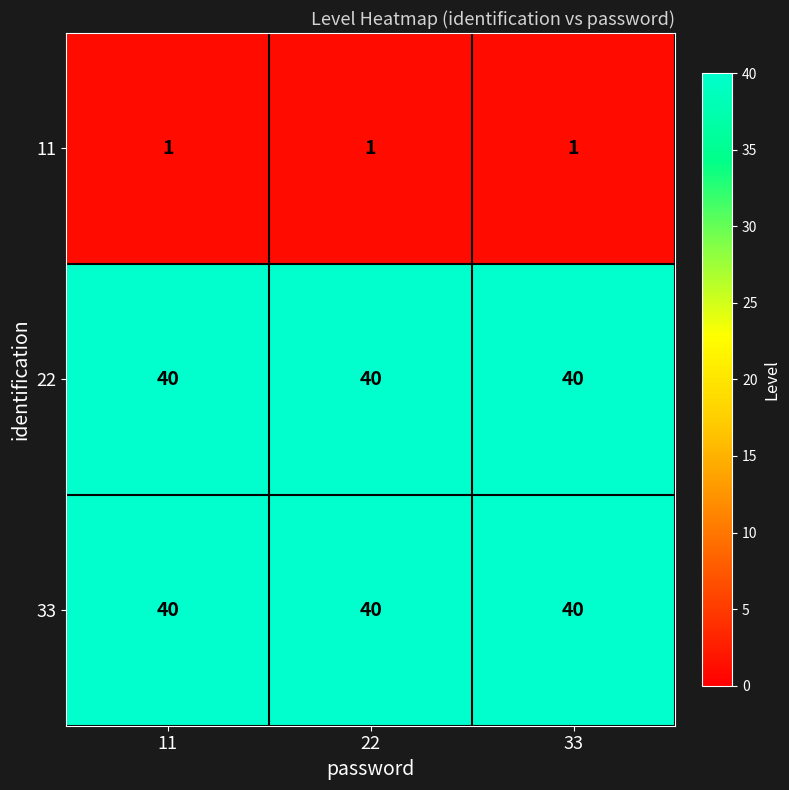

What is the maximum value for 33?

40